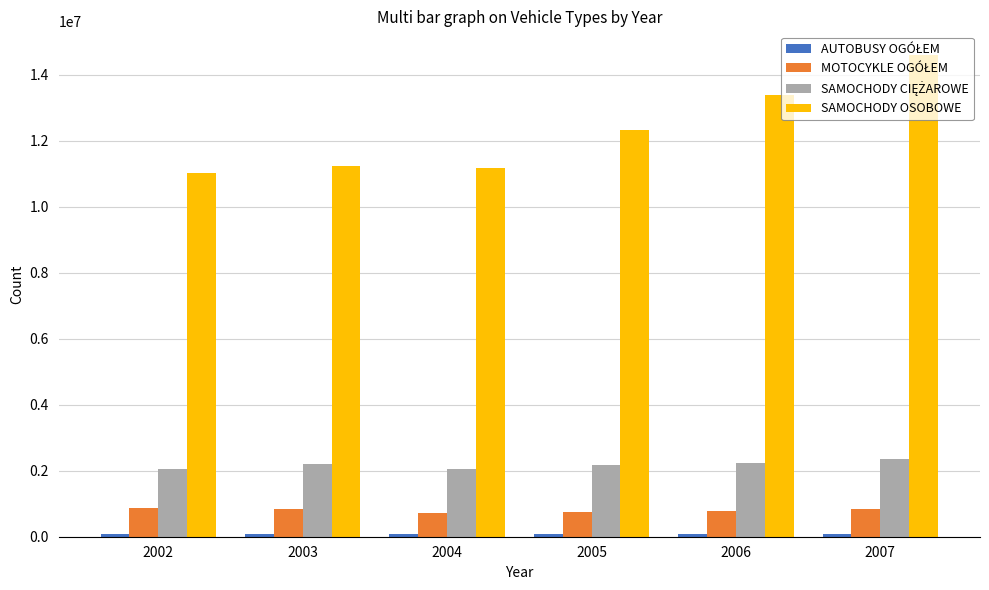

Which series has the widest spread of values?

SAMOCHODY OSOBOWE